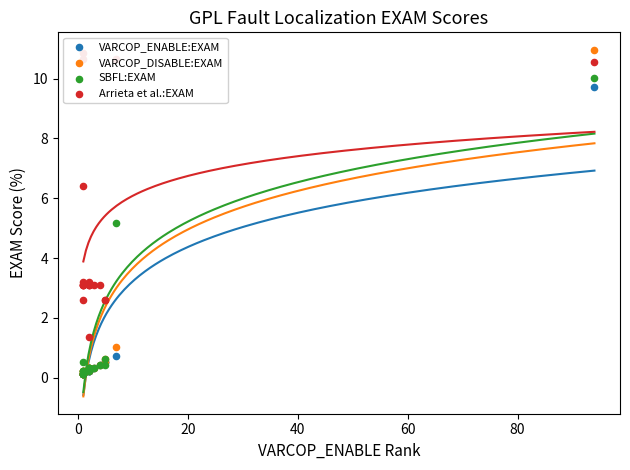

At how many categories does at least one series exceed 7?

4